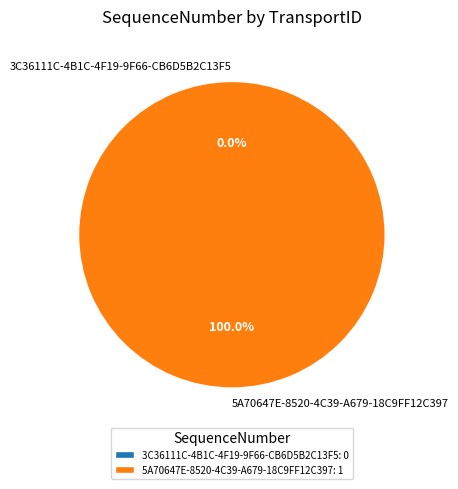

Which category accounts for the majority?

5A70647E-8520-4C39-A679-18C9FF12C397